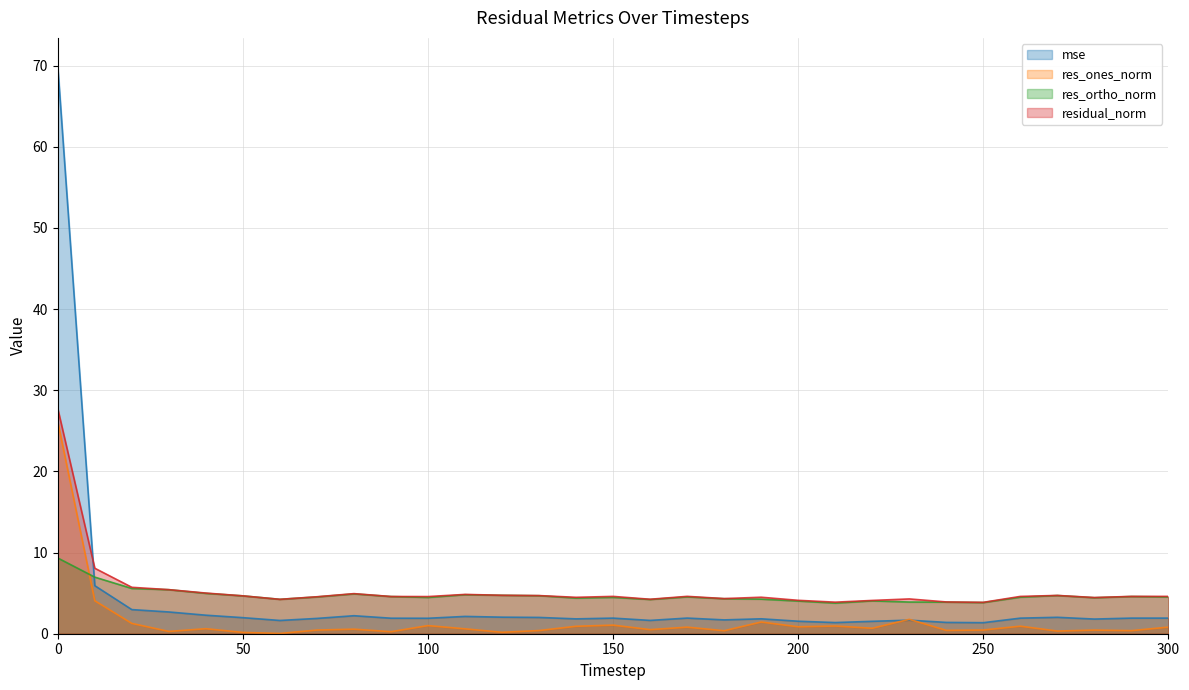

What is the average value of the residual_norm series?

5.4